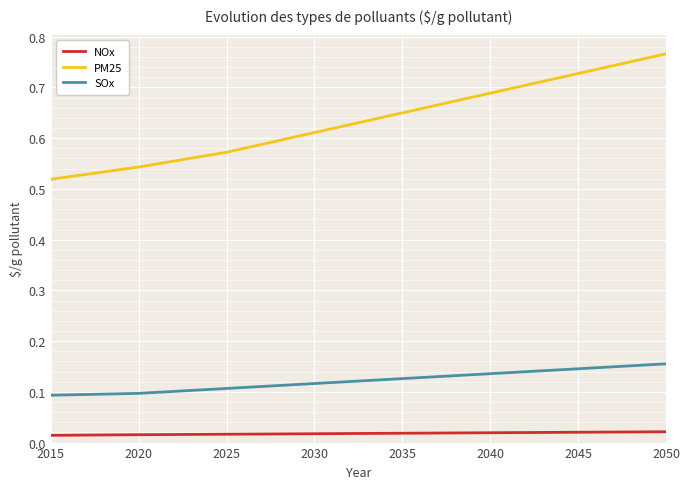

At how many categories does at least one series exceed 0?

36